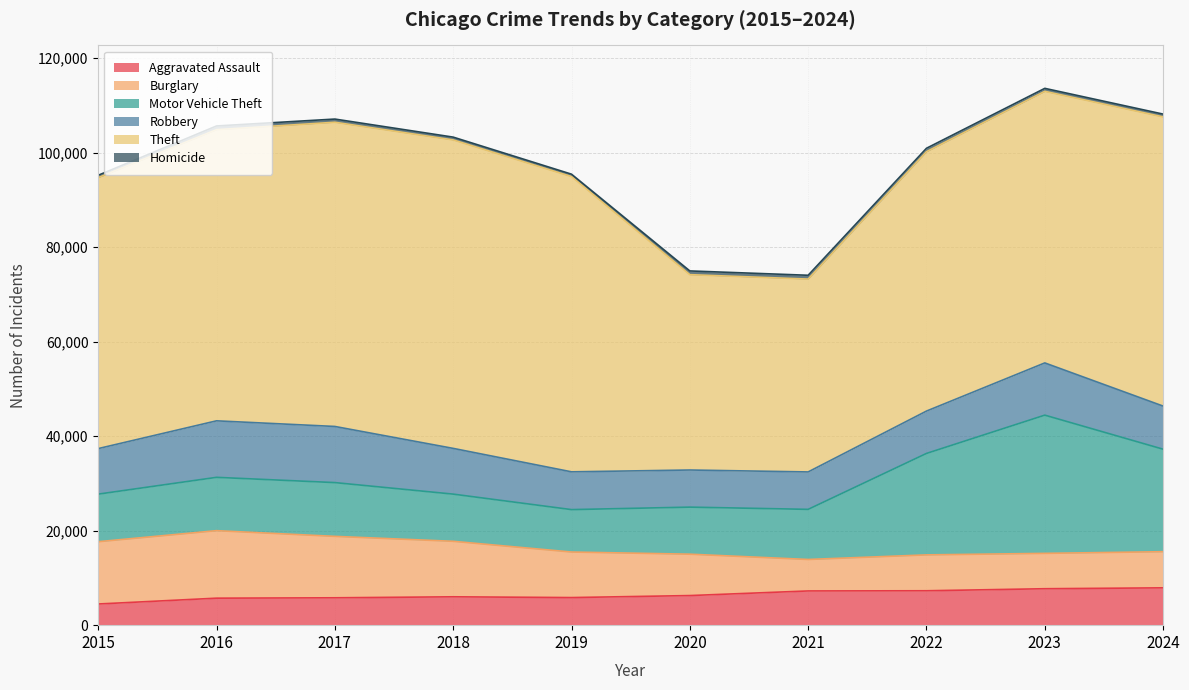

What is the average value of the Theft series?

56690